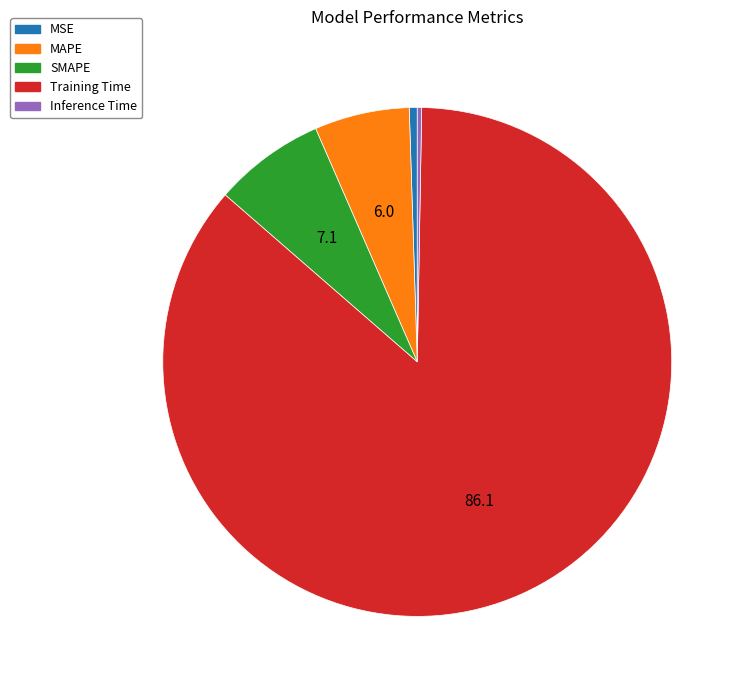

What is the largest slice in the pie chart?

Training Time